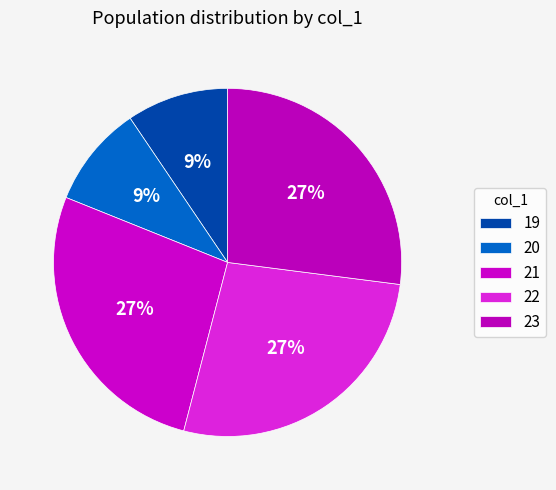

Is it true that 23 is 17% of the pie?

False